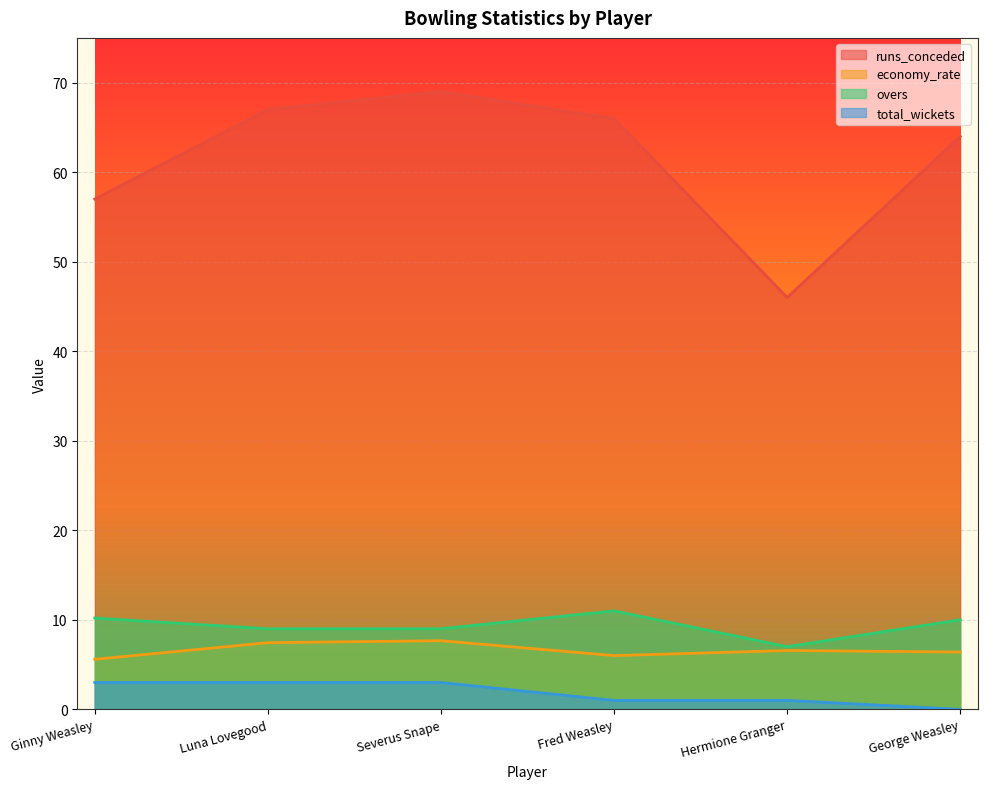

What position from the right is Luna Lovegood?

5